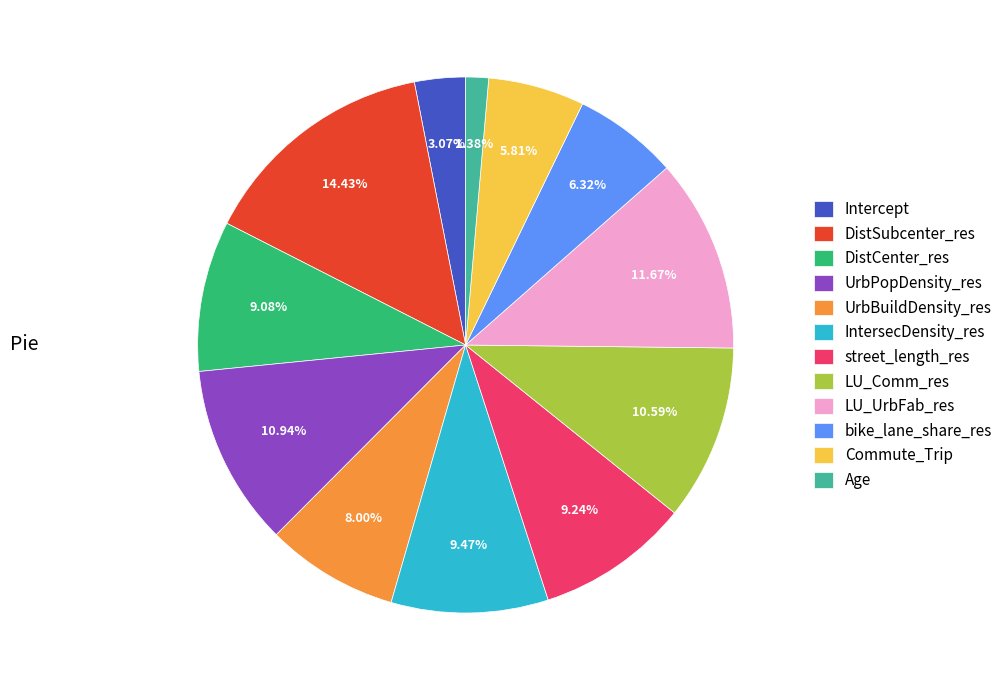

Is the sum of UrbPopDensity_res and LU_UrbFab_res greater than half?

No